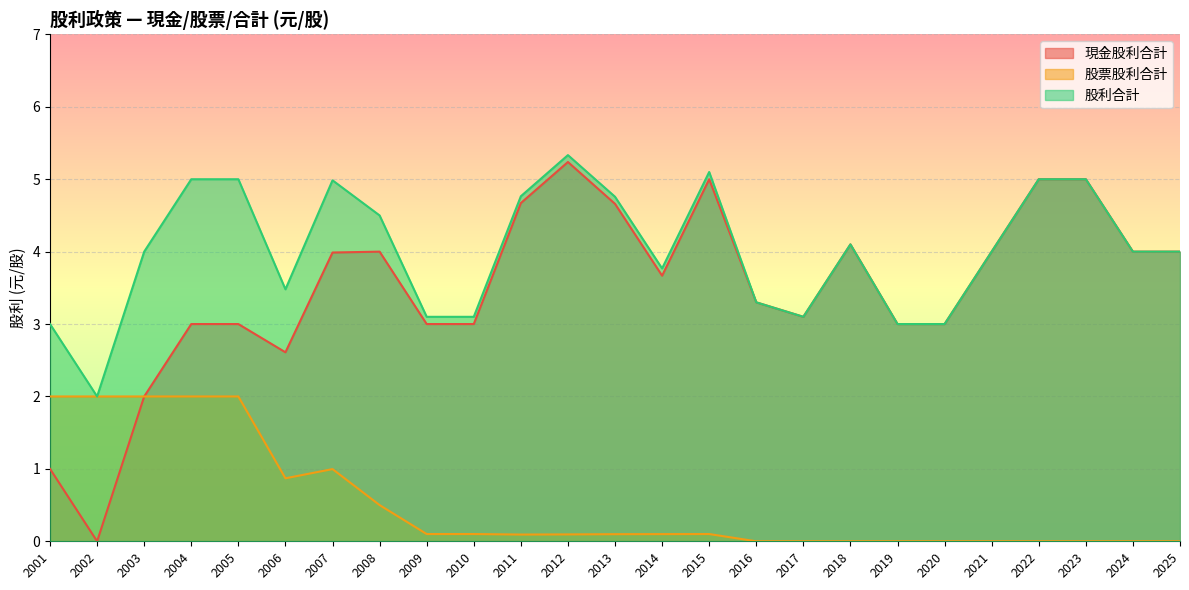

Where is 股票股利合計 nearest to the value 1?

2007